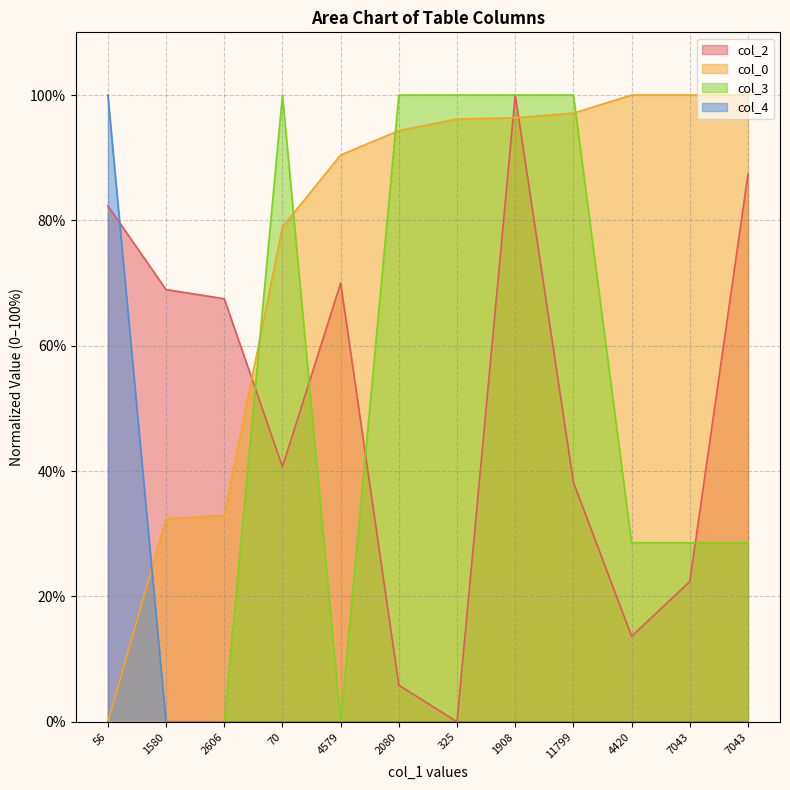

At which category does the chart reach its peak across all series?

1908